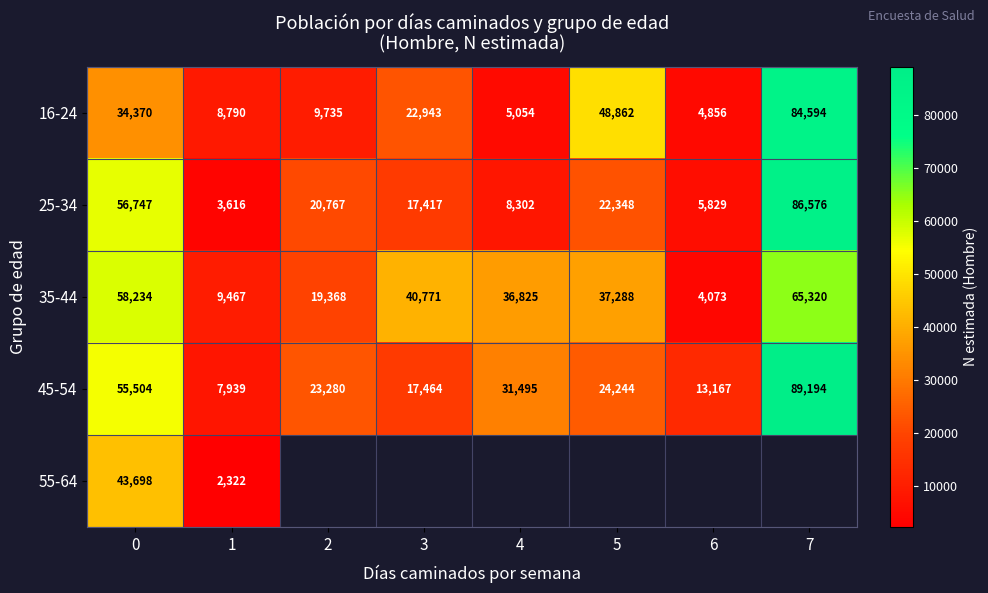

At which category does the chart reach its minimum across all series?

1